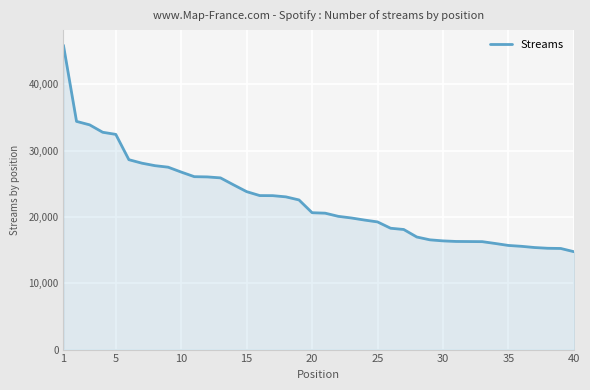

What is the difference between the maximum and minimum values?

31139